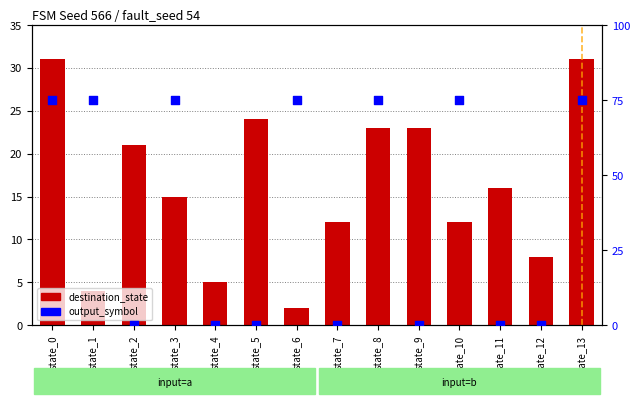

Which series has the largest Y range (max minus min)?

output_symbol